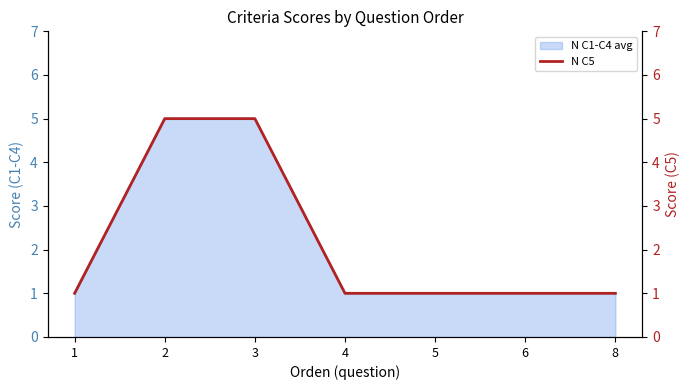

True or false: N C1-C4 avg has a value of 5 at 3.

True